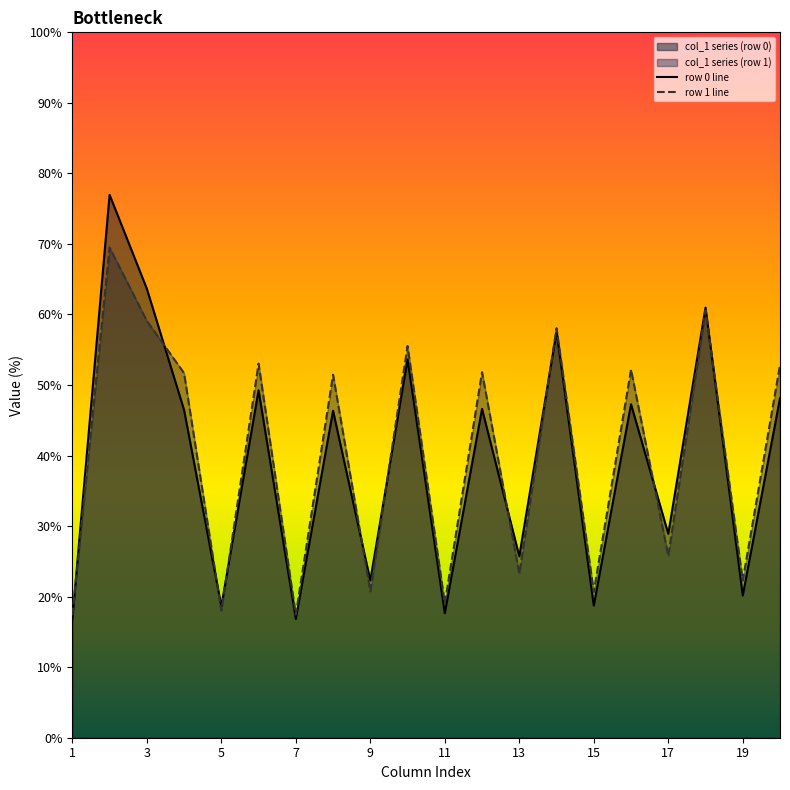

The value of row 1 line at 3 is 84.8. True or false?

False